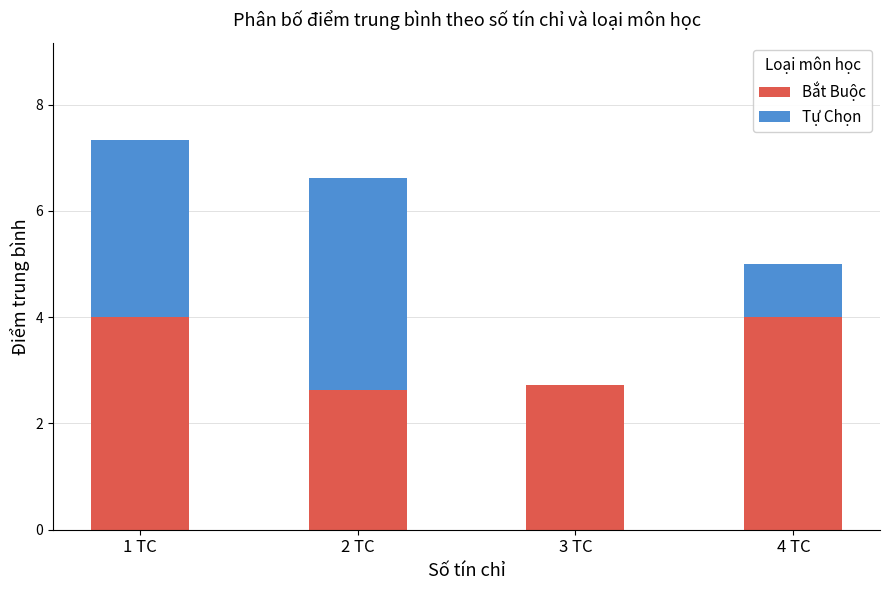

What is the highest value of the Bắt Buộc series?

4.0